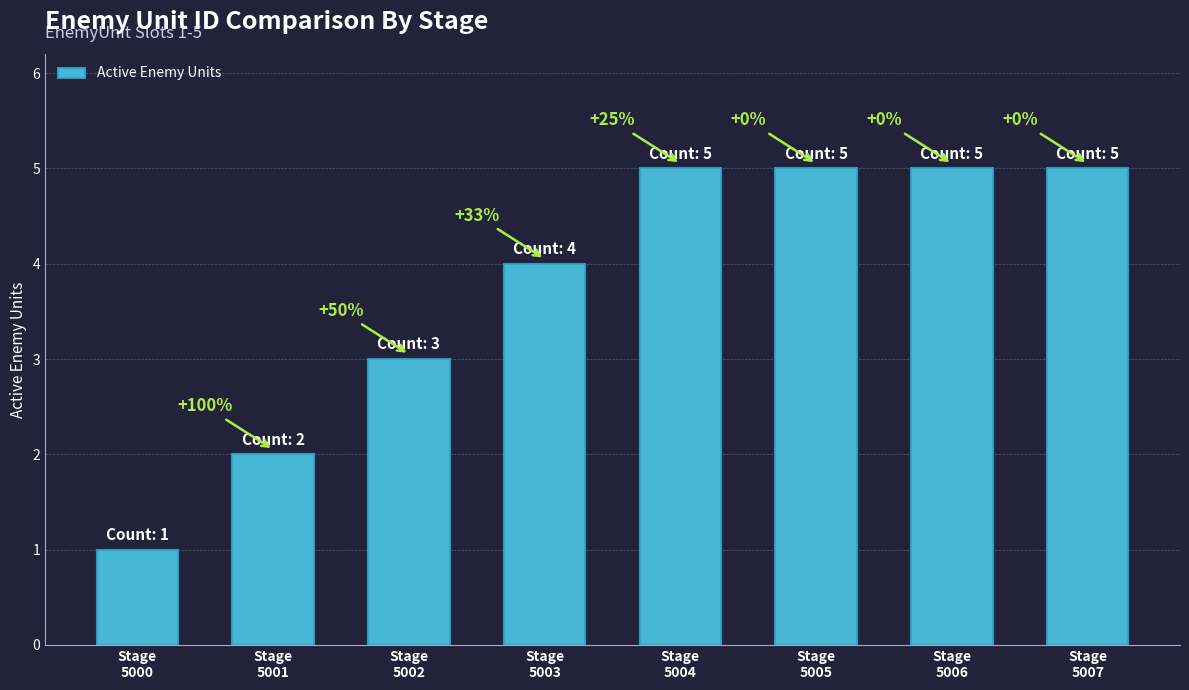

How many bars are there in total?

8